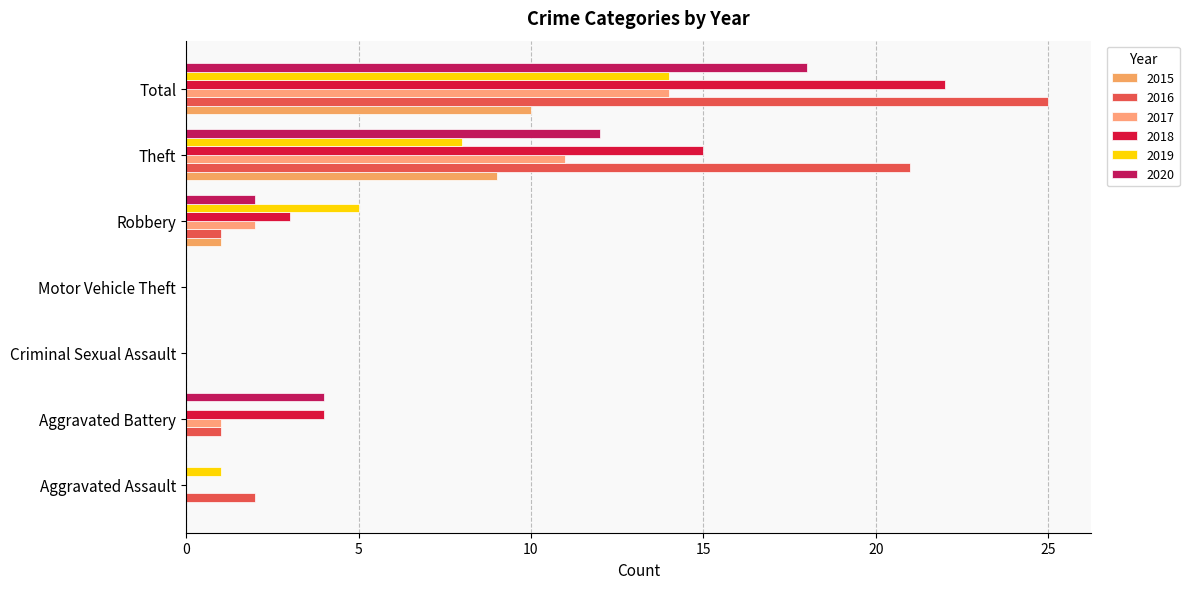

How many data points does each series have?

7